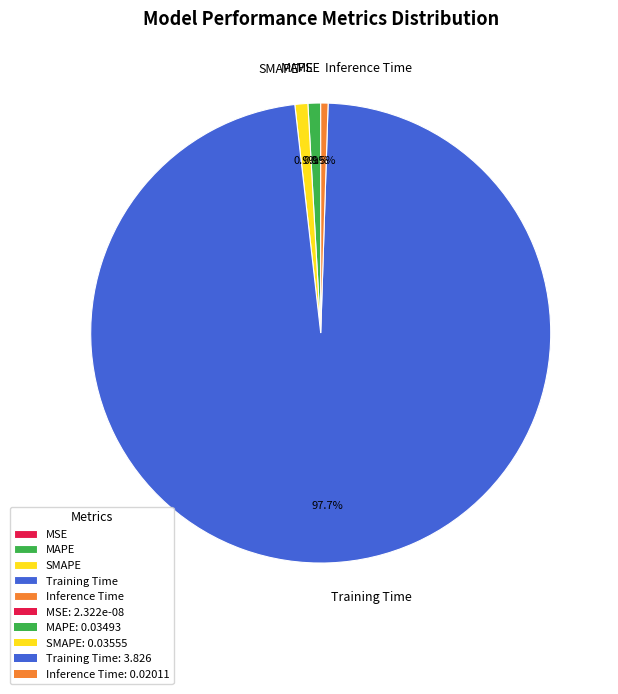

Does Inference Time account for over 50% of the chart?

No